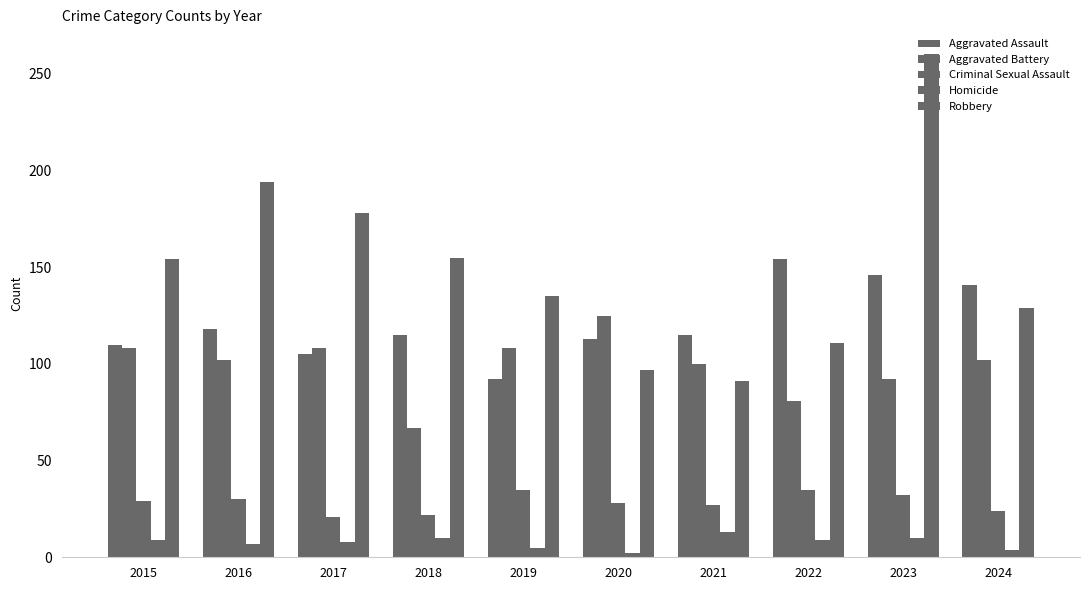

At 2022, list the series in order from smallest to largest.

Homicide, Criminal Sexual Assault, Aggravated Battery, Robbery, Aggravated Assault